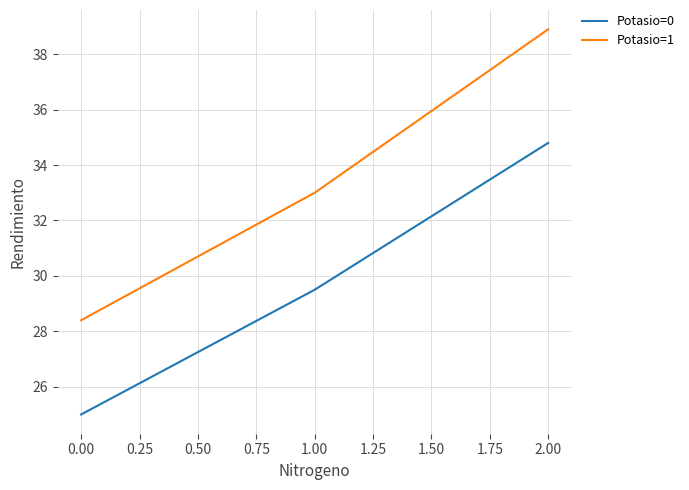

Which series has the largest range (max minus min)?

Potasio=1